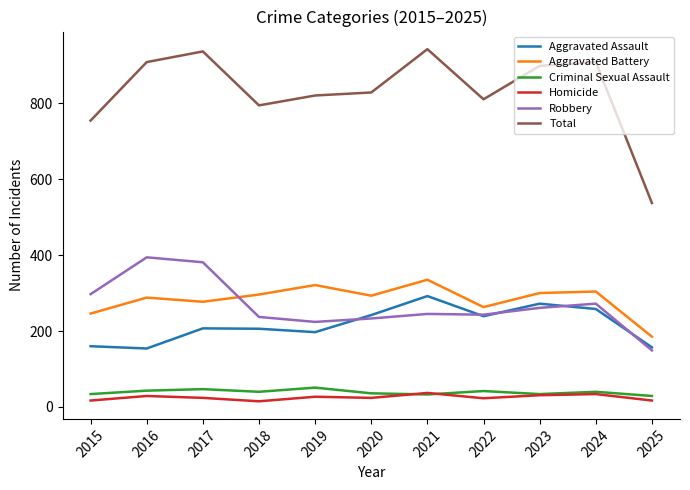

True or false: Total and Homicide intersect in this chart.

False